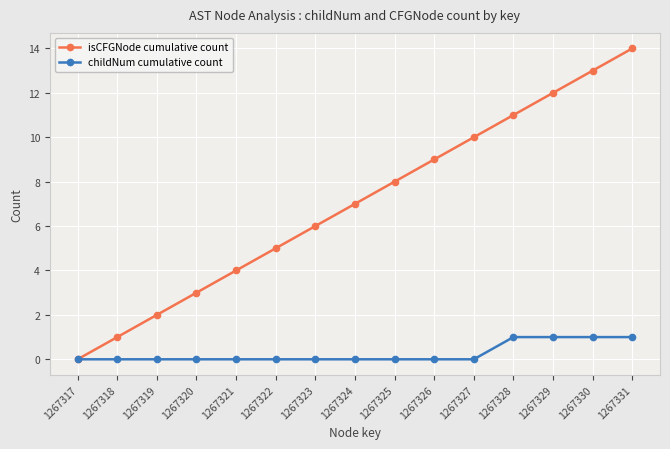

At which category is the sum across all series the highest?

1267331